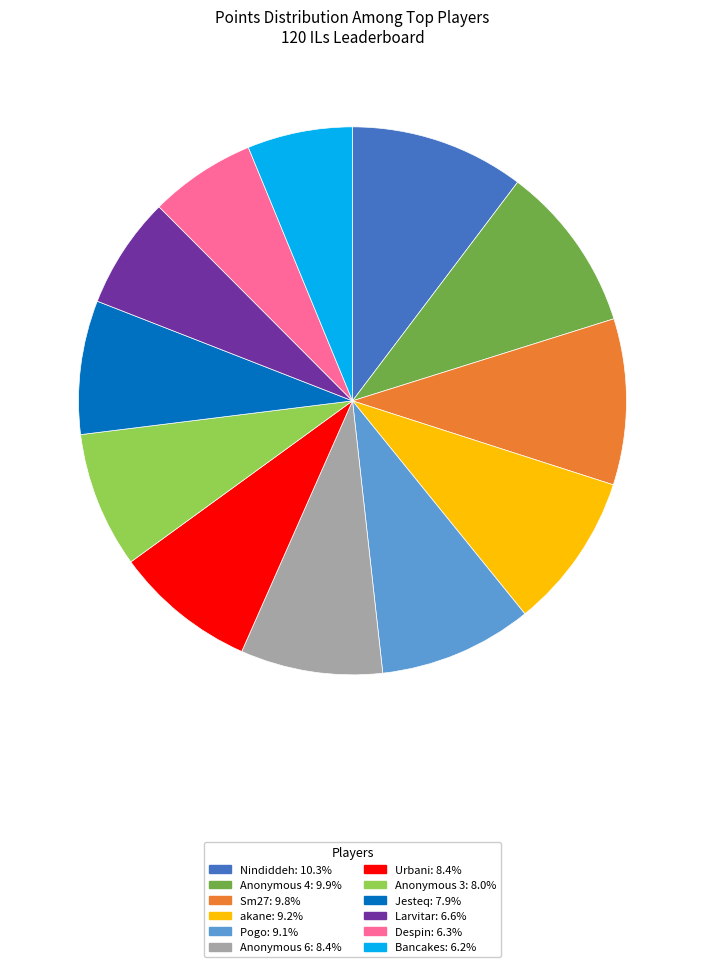

Does Pogo represent more than half of the total?

No